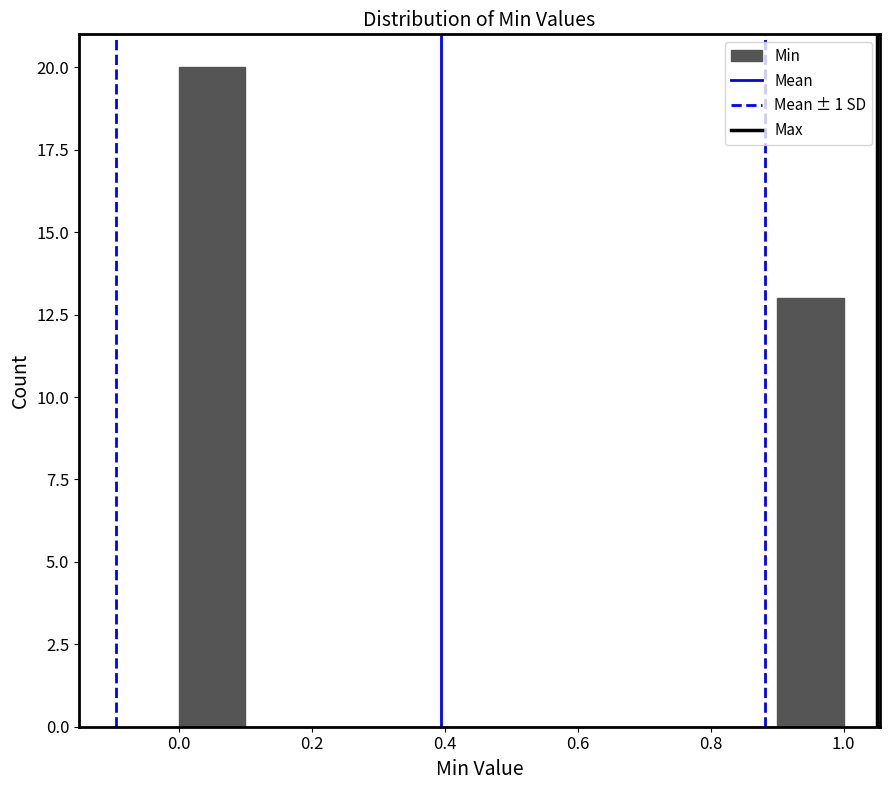

Reading left to right, list every bar in this chart as the range it spans on the x-axis followed by its height. The values are not printed on the chart, so give them approximately, as read against the axis.

0.0 to 0.1: 20
0.1 to 0.2: 0
0.2 to 0.3: 0
0.3 to 0.4: 0
0.4 to 0.5: 0
0.5 to 0.6: 0
0.6 to 0.7: 0
0.7 to 0.8: 0
0.8 to 0.9: 0
0.9 to 1.0: 13